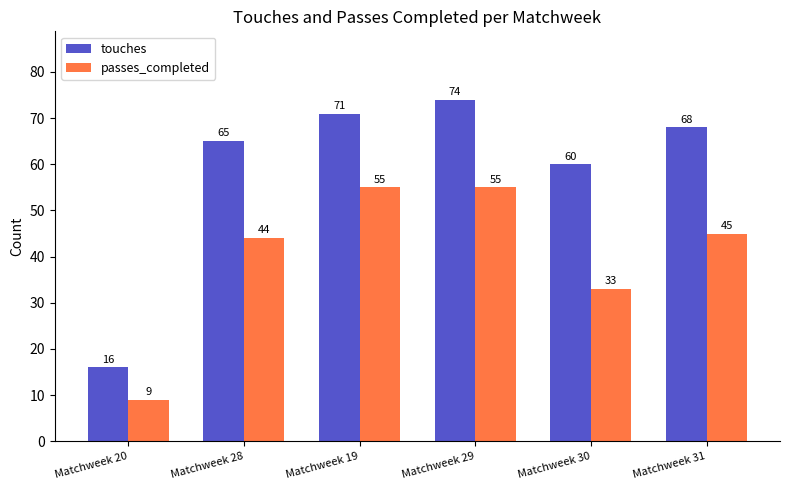

Which label corresponds to the smallest value in the chart?

Matchweek 20